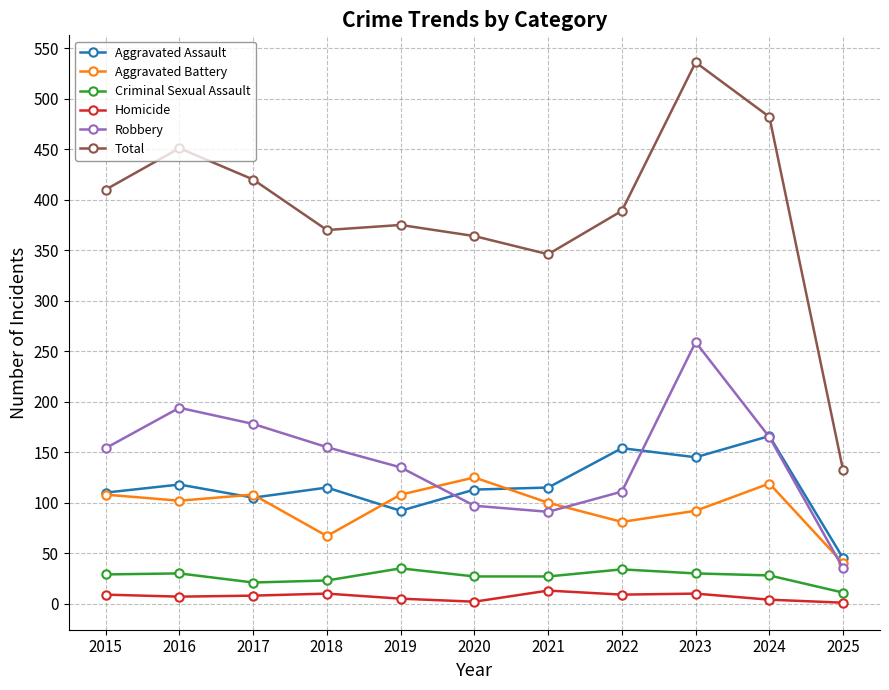

What is the average value of the Aggravated Battery series?

95